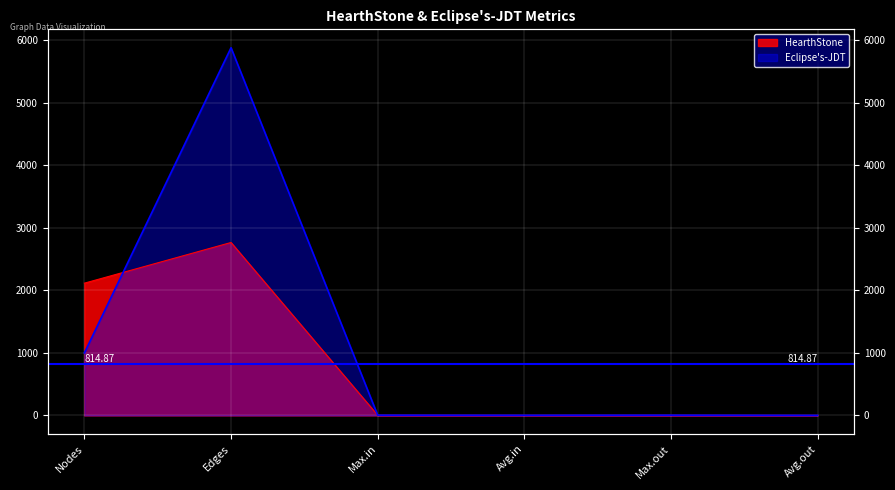

Is it true that Eclipse's-JDT equals 3.4 at Avg.in?

True